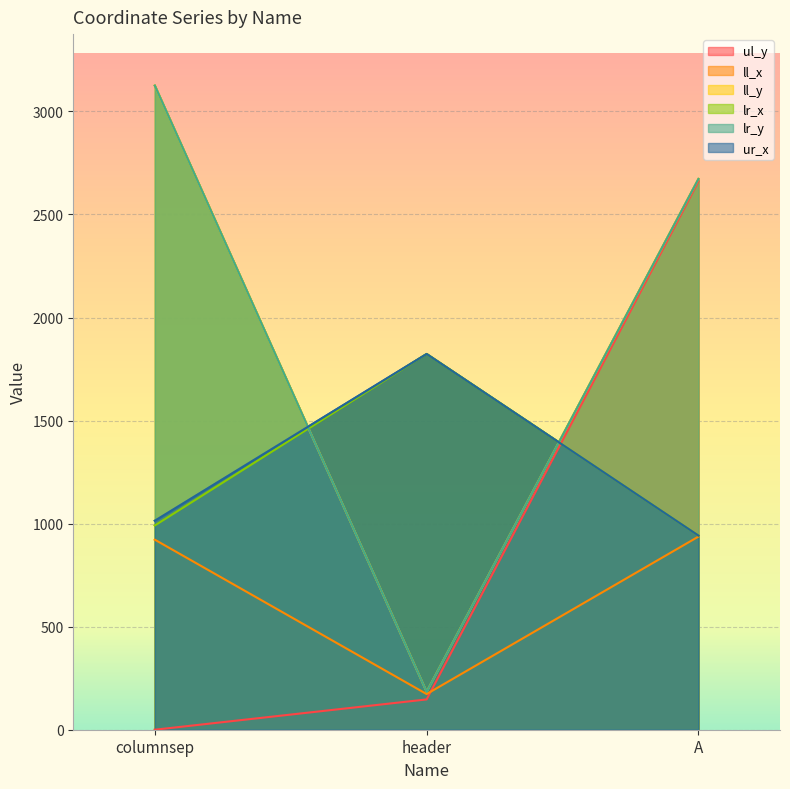

What is the difference between the maximum and minimum values in the ll_x series?

764